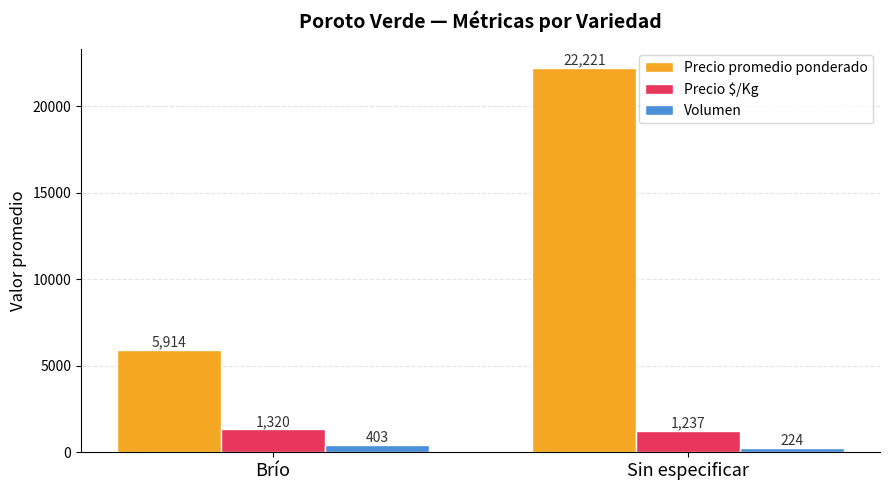

What are all the series names shown in the legend?

Precio promedio ponderado, Precio $/Kg, Volumen